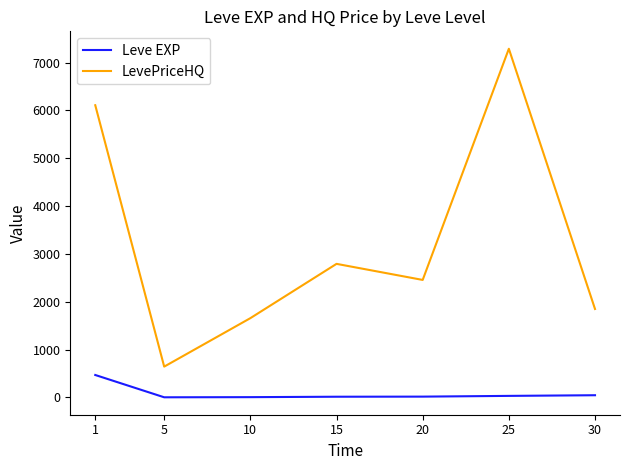

What is the greatest value displayed?

7287.5